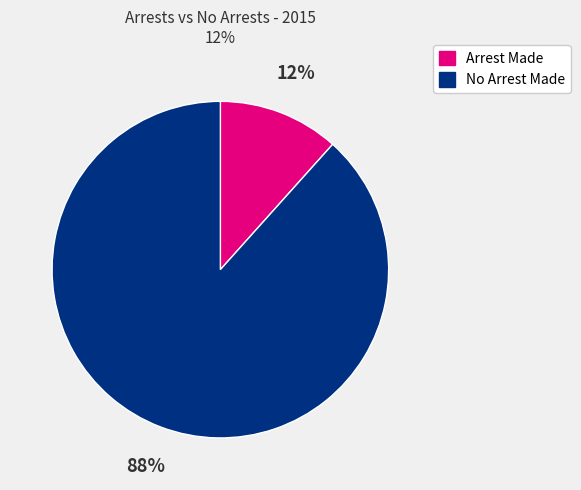

Between No Arrest Made and Arrest Made, which is larger?

No Arrest Made